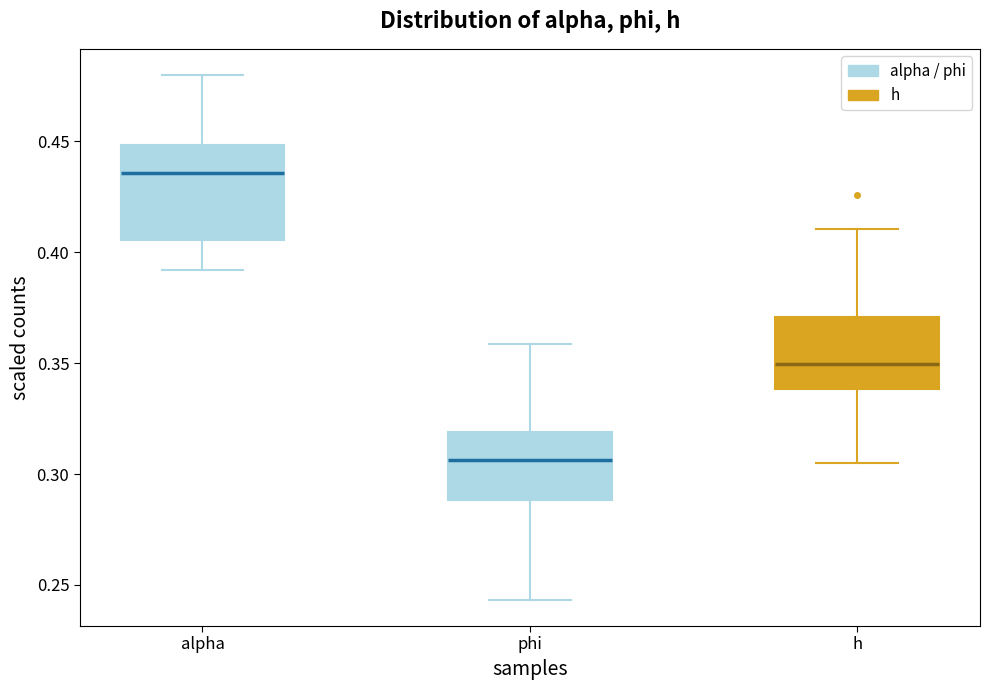

Which box has the highest median line?

alpha